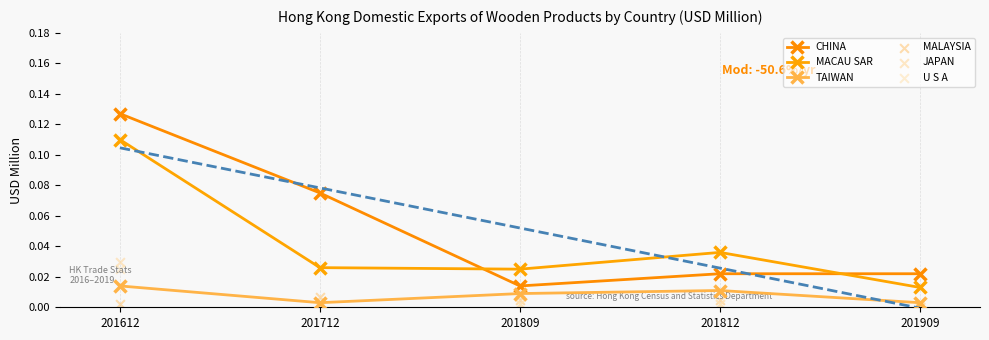

Which series contains the highest Y value?

CHINA